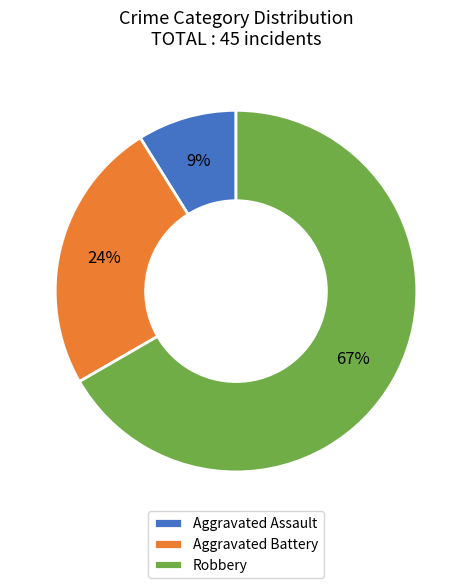

Do Robbery and Aggravated Battery together represent more than half of the pie?

Yes